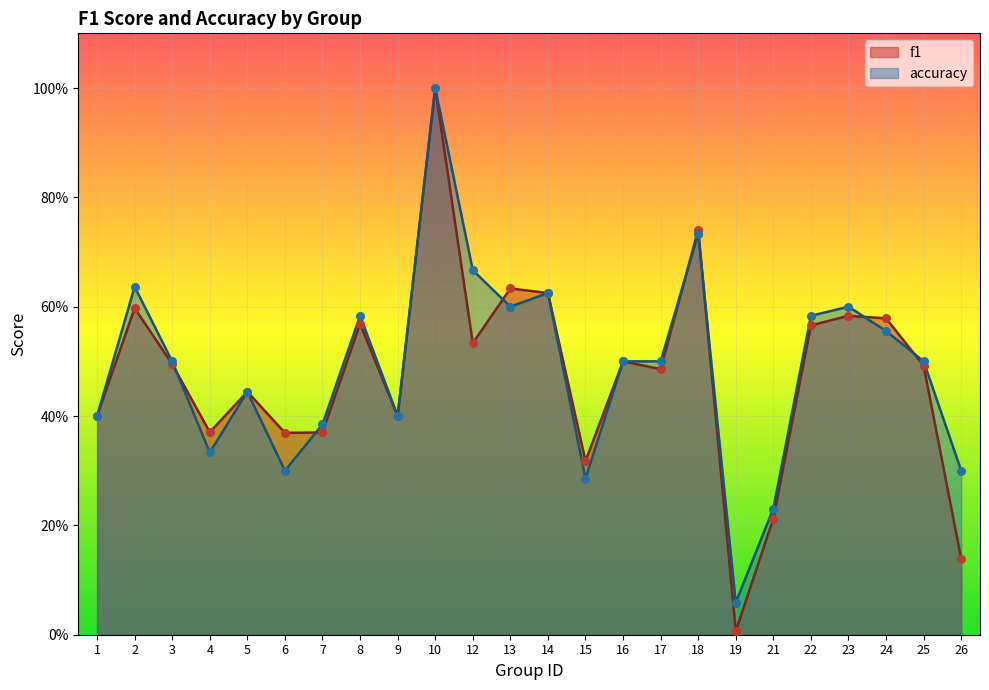

What is the total value across all series at 5?

0.9